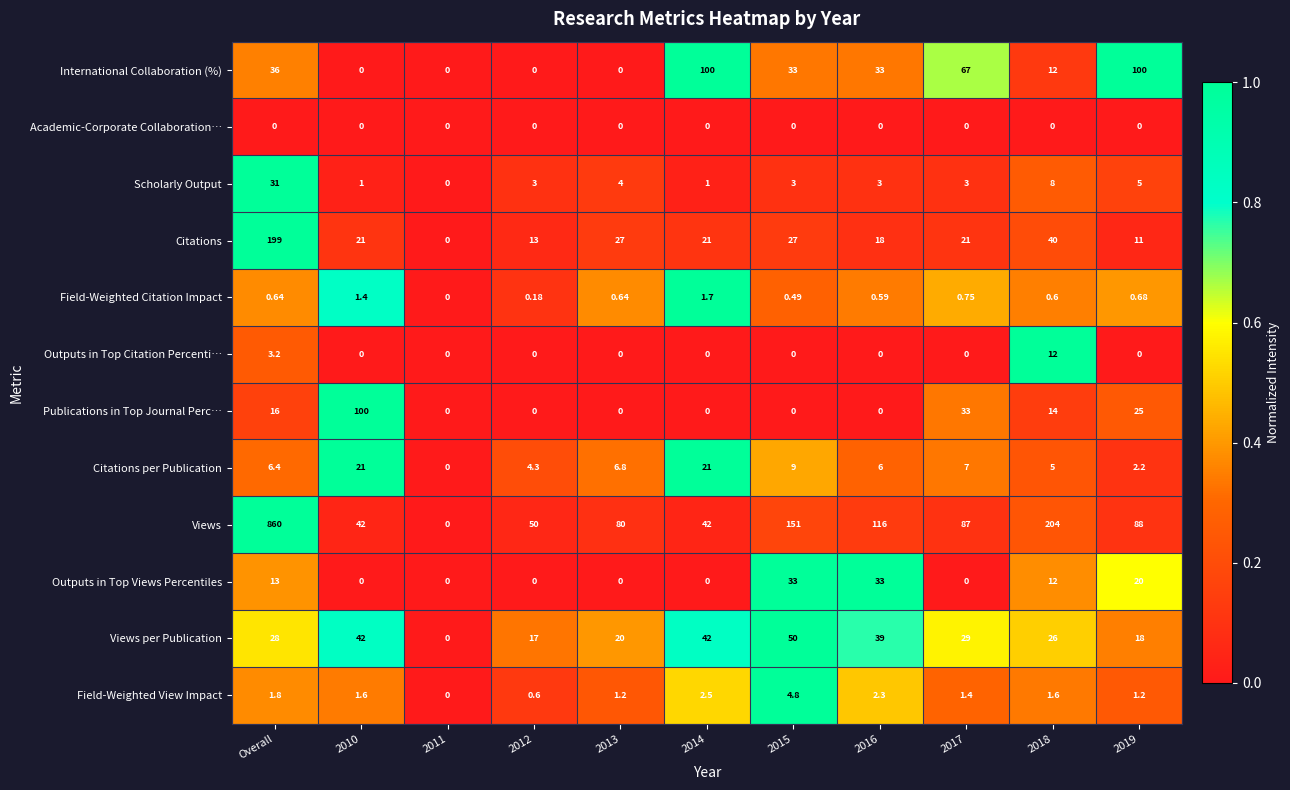

Which series has the largest total across all categories?

Views